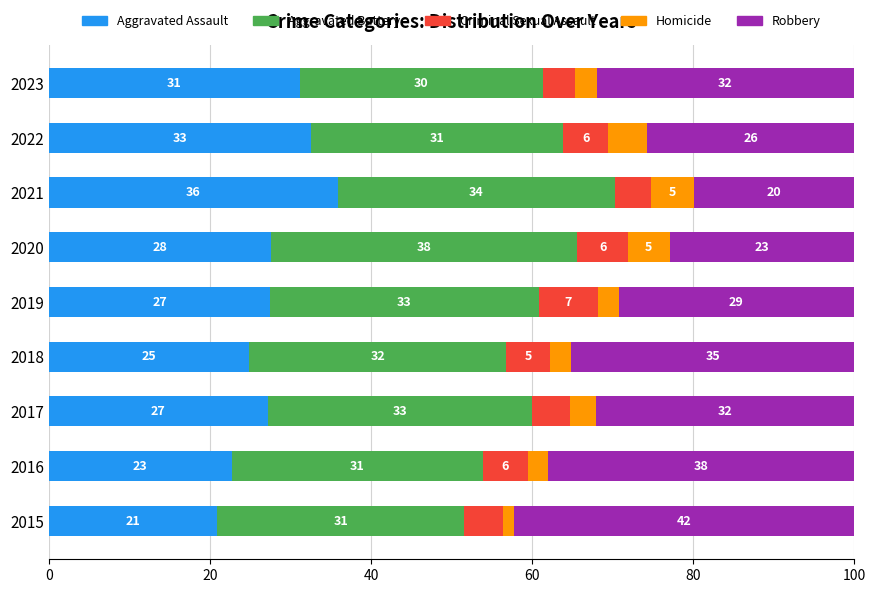

Which category has the lowest value in the Aggravated Assault series?

2015